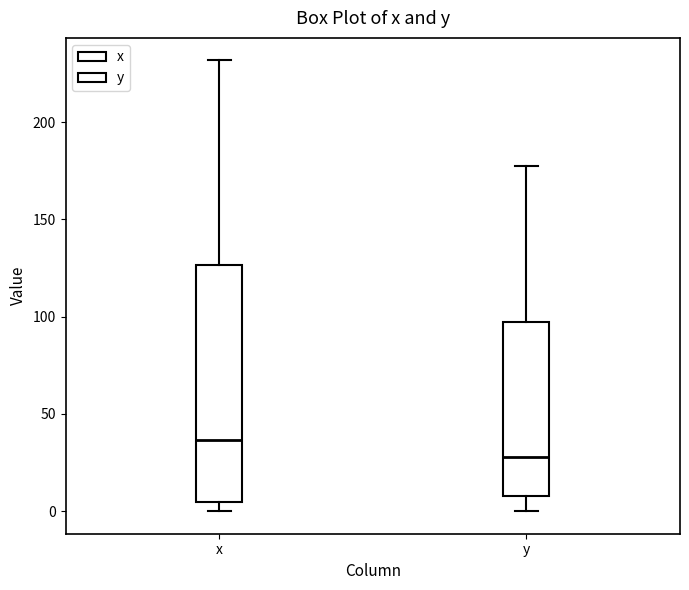

Which box has the highest median line?

x